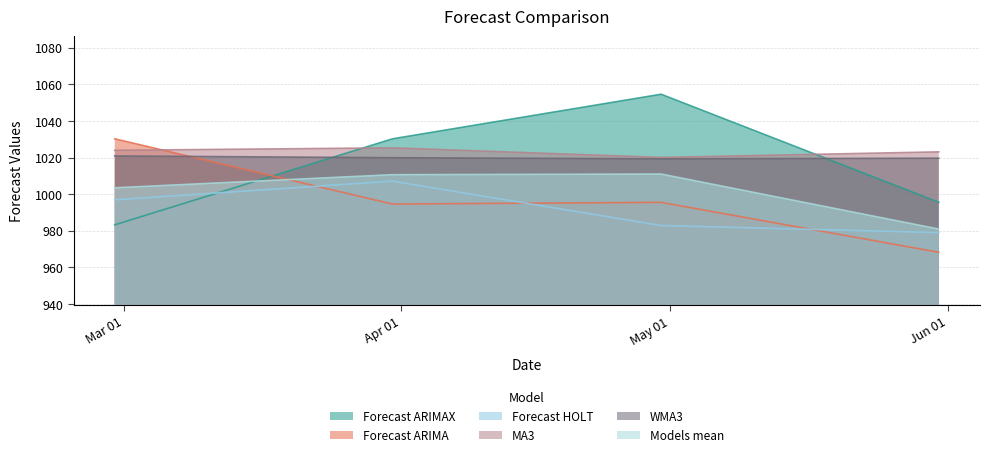

What is the difference between the highest and lowest values at 2020-03-31?

35.6